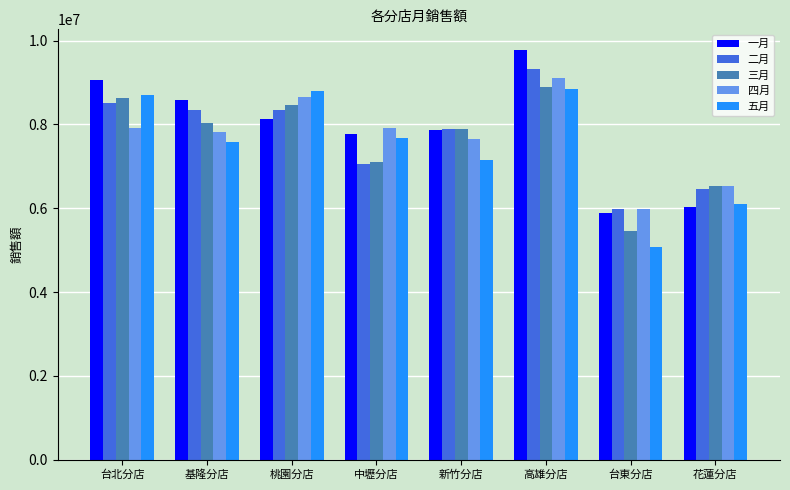

True or false: 三月 has a value of 8024536 at 基隆分店.

True